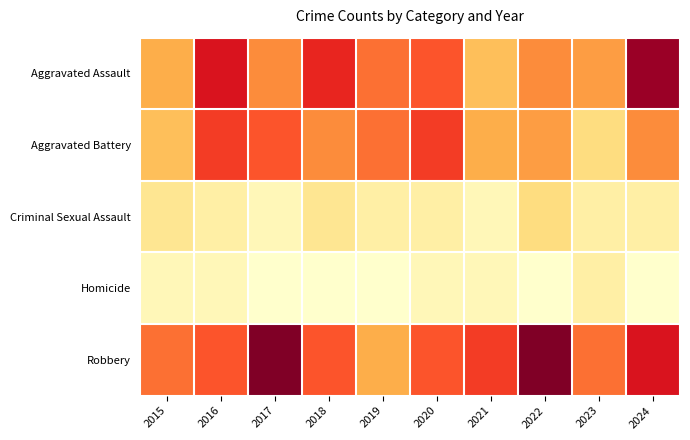

Reading left to right, transcribe all the data shown in this chart.

Aggravated Assault: 2015=7	2016=14	2017=9	2018=13	2019=10	2020=11	2021=6	2022=9	2023=8	2024=17
Aggravated Battery: 2015=6	2016=12	2017=11	2018=9	2019=10	2020=12	2021=7	2022=8	2023=4	2024=9
Criminal Sexual Assault: 2015=3	2016=2	2017=1	2018=3	2019=2	2020=2	2021=1	2022=4	2023=2	2024=2
Homicide: 2015=1	2016=1	2017=0	2018=0	2019=0	2020=1	2021=1	2022=0	2023=2	2024=0
Robbery: 2015=10	2016=11	2017=18	2018=11	2019=7	2020=11	2021=12	2022=18	2023=10	2024=14